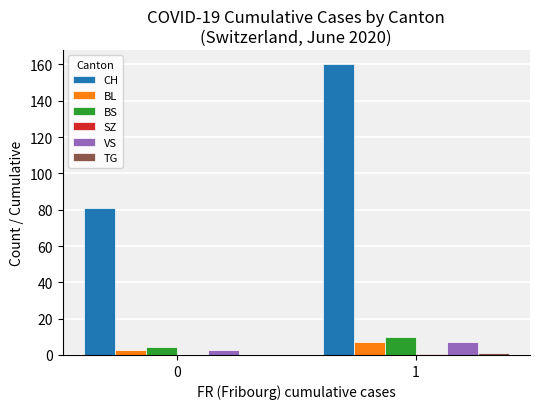

Count the number of data series in this chart.

6